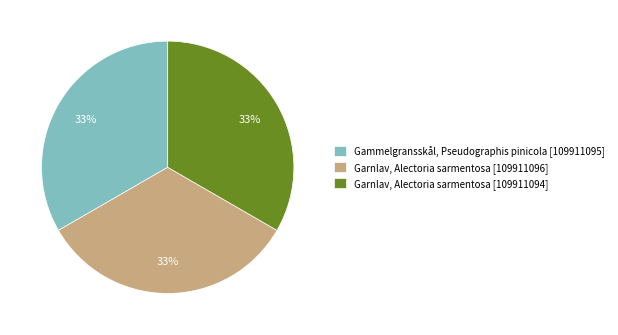

Is there a majority slice in this chart?

No